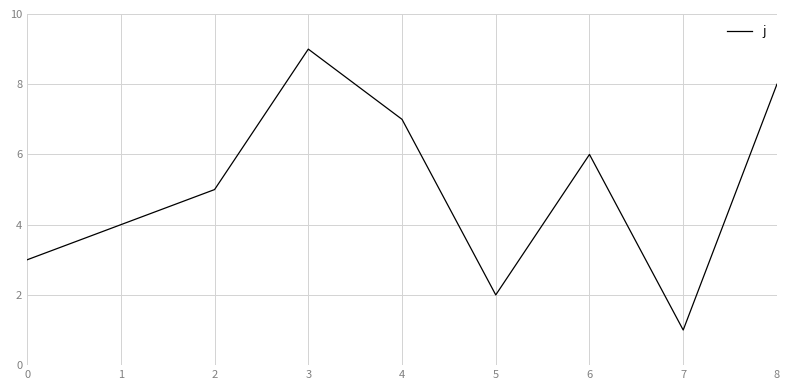

What is the ratio of the value at 8 to the value at 2?

1.6